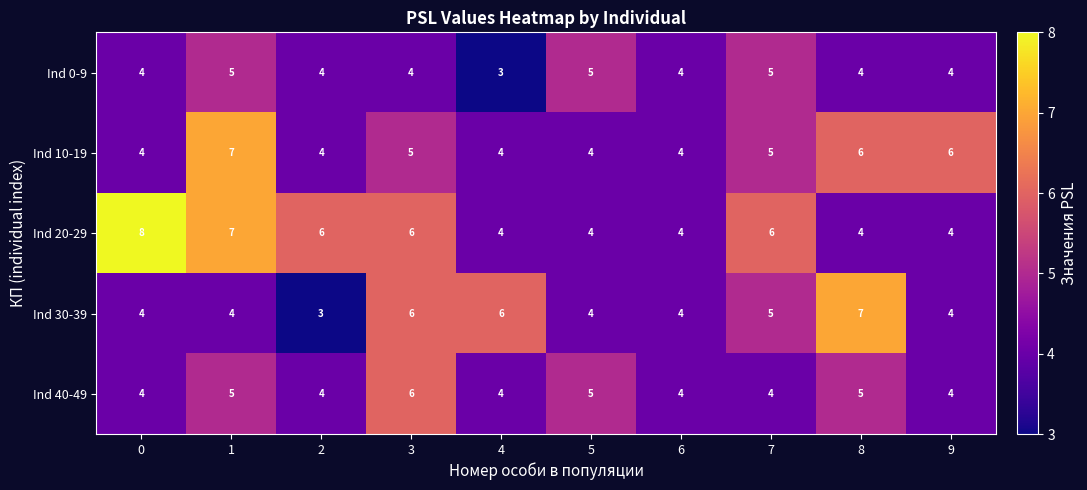

Between 0 and 6, which series saw the biggest shift?

Ind 20-29